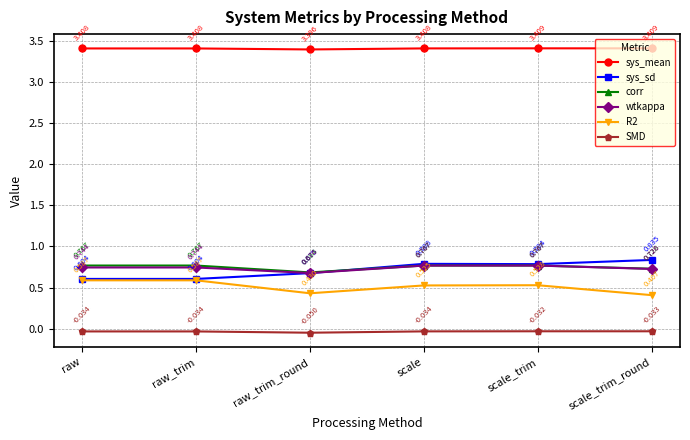

Is it true that sys_mean equals 2.4 at raw_trim_round?

False